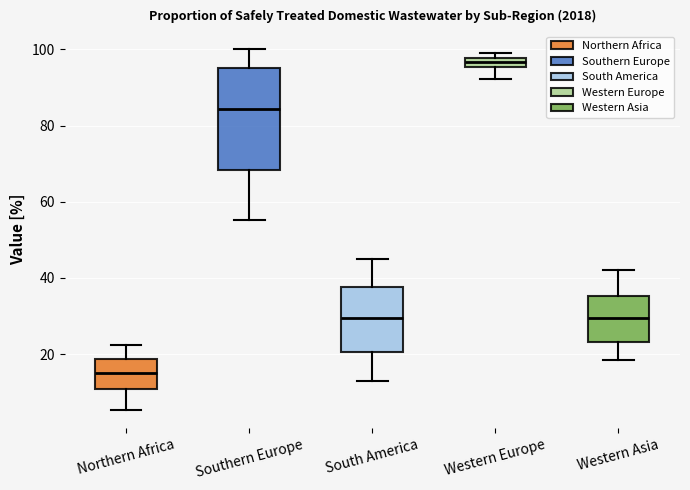

Comparing the boxes themselves (not the whiskers), which one is the tallest?

Southern Europe